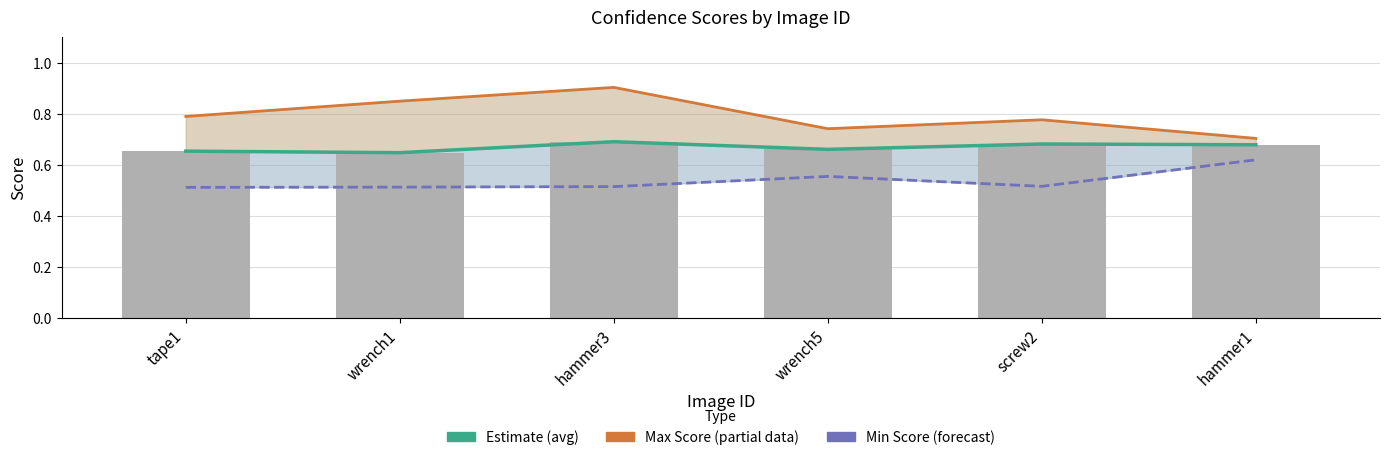

The value of Estimate (avg) at wrench5 is 0.2. True or false?

False